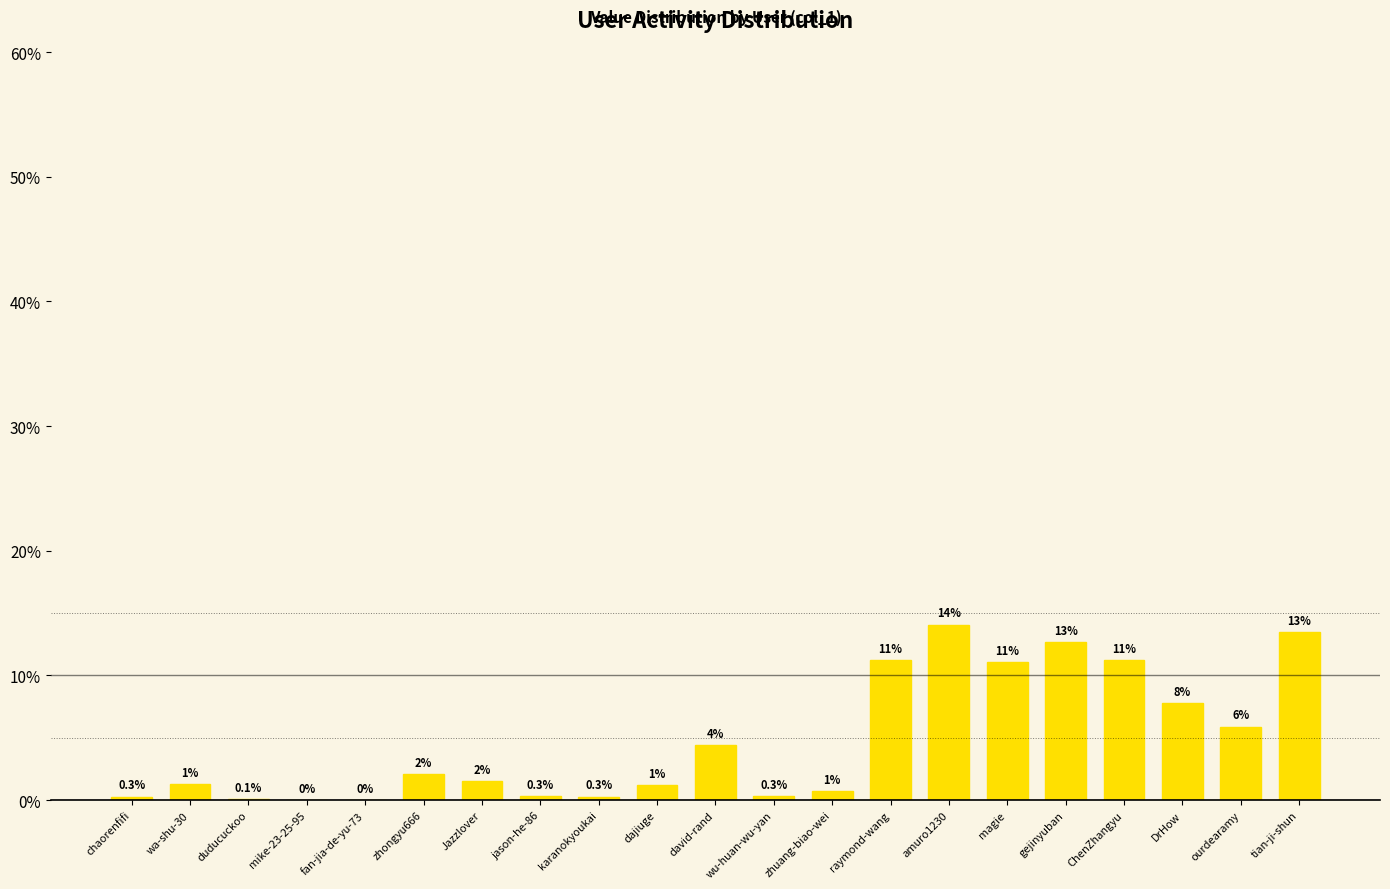

Which label corresponds to the smallest value in the chart?

mike-23-25-95